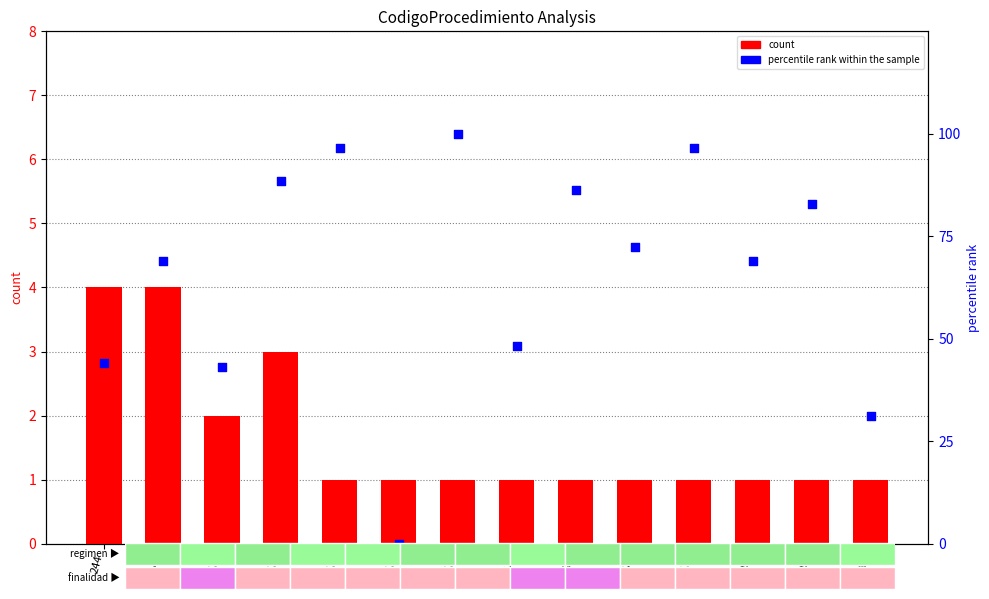

Which series has the widest spread of Y values?

percentile rank within the sample